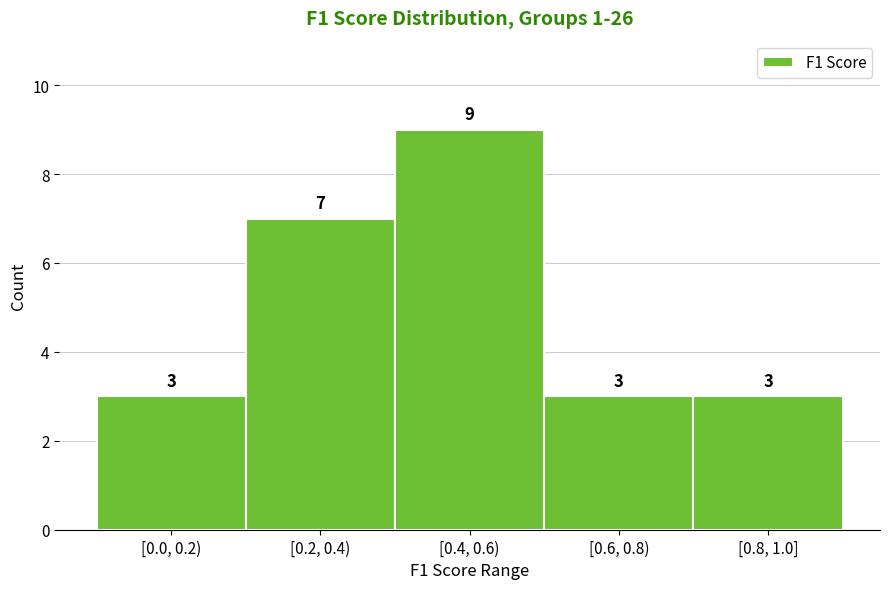

Reading right to left, transcribe all the data shown in this chart.

3	3	9	7	3